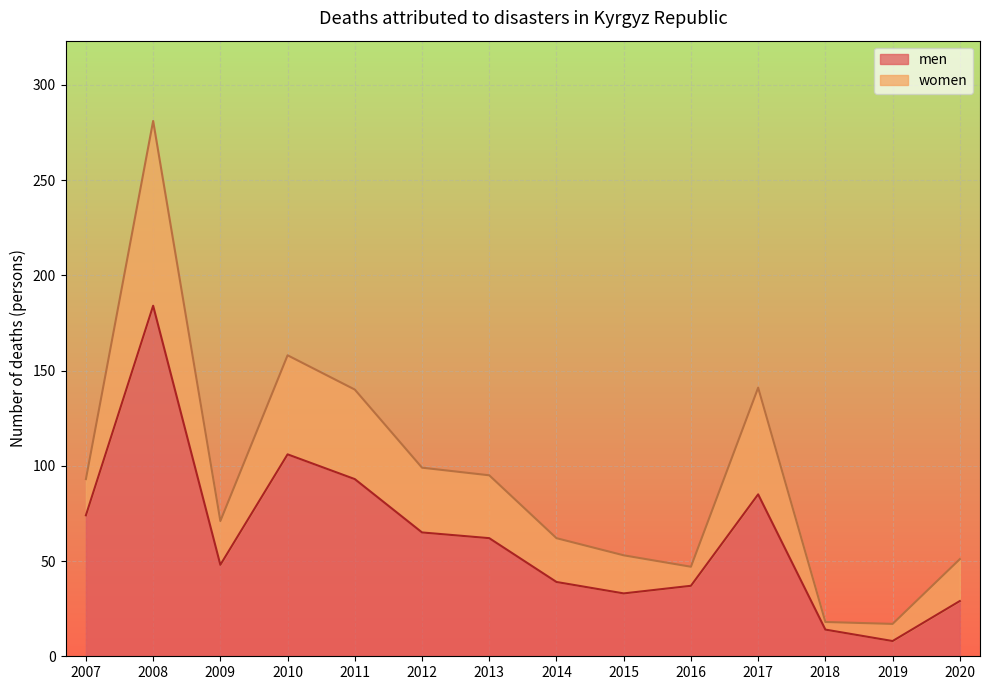

What is the difference between the highest and lowest values at 2016?

10